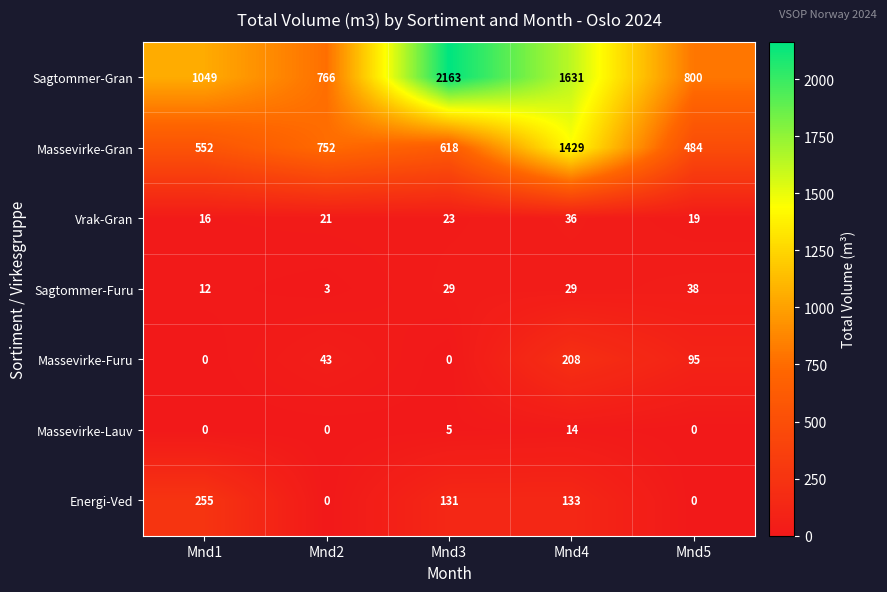

The Massevirke-Furu series shows 57 at Mnd2. True or false?

False